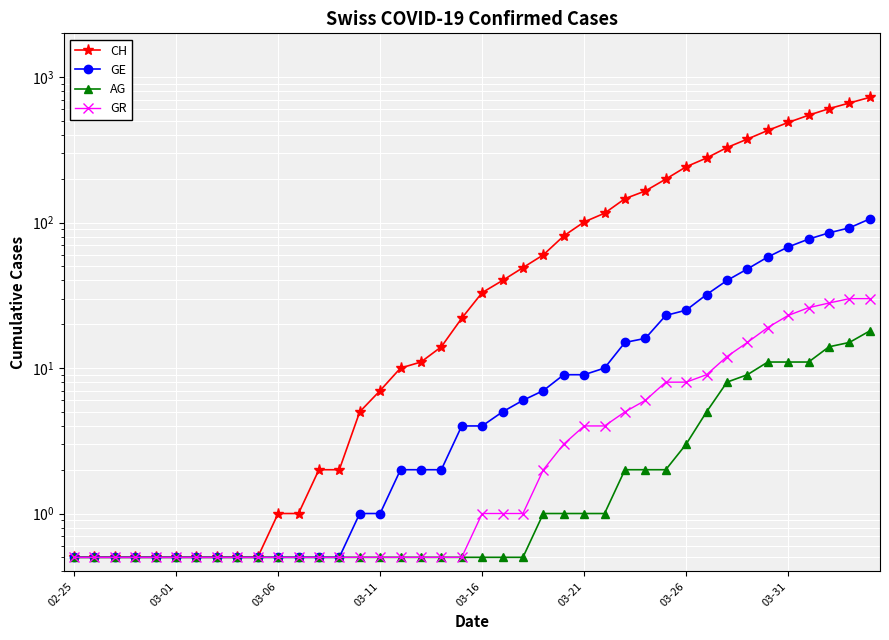

How many categories are shown in the chart?

40